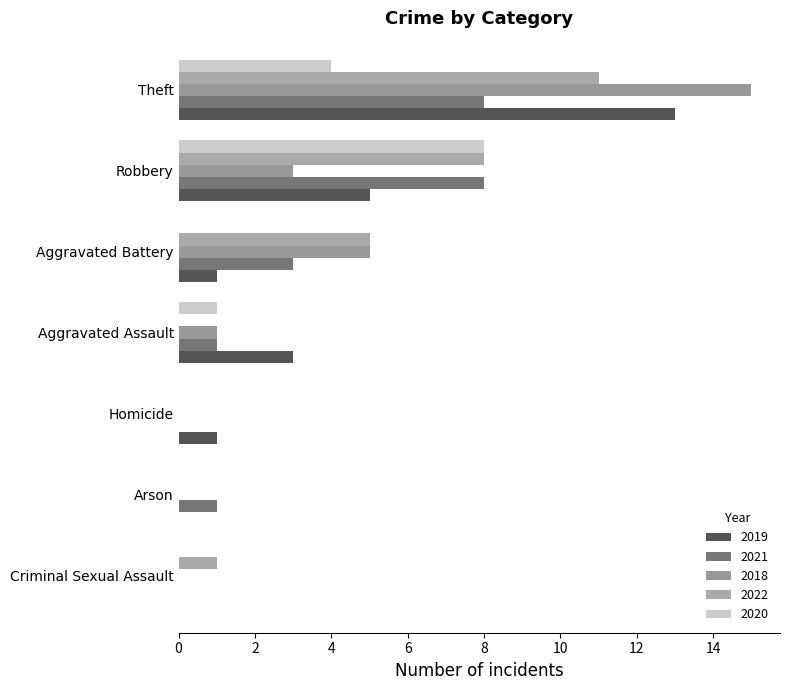

What is the greatest value displayed?

15